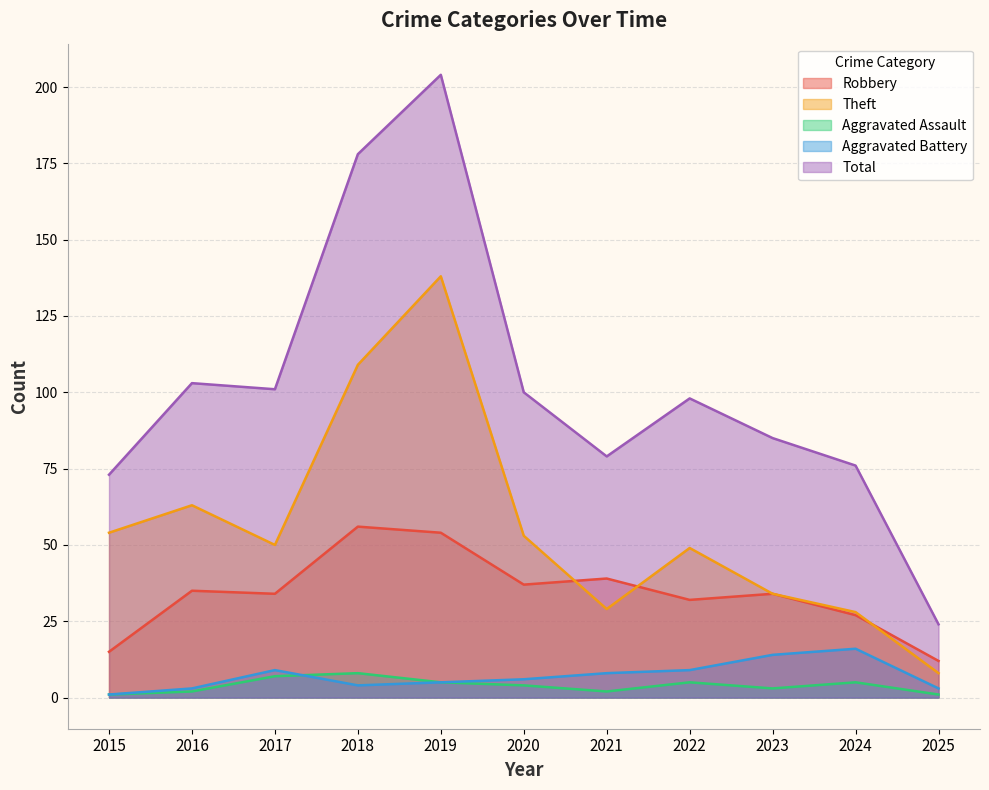

At which label does Theft first exceed 50?

2015